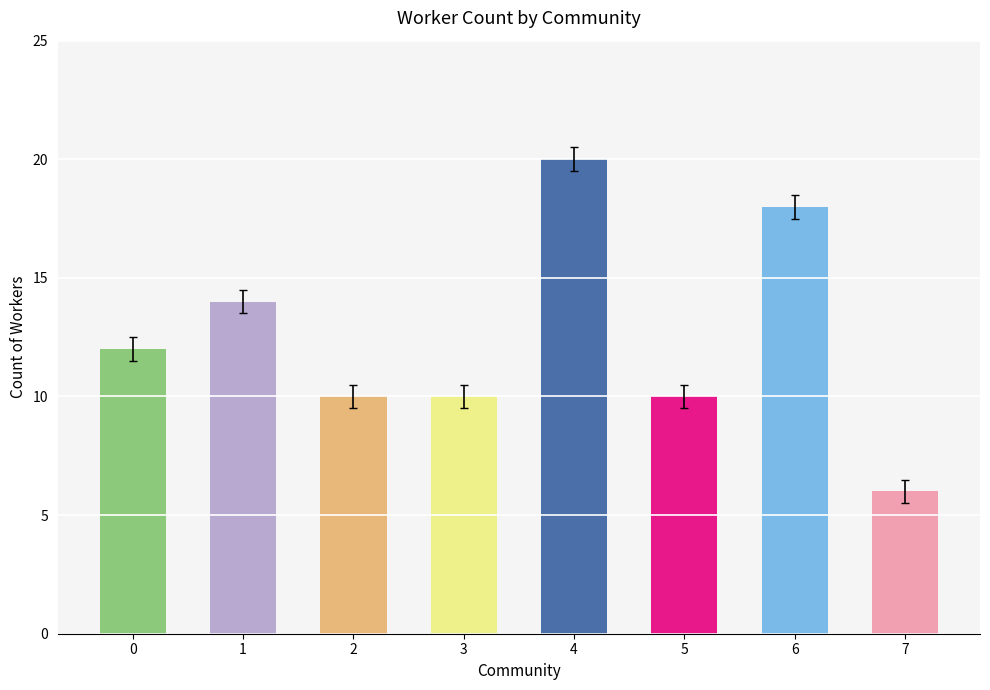

What is the sum of all values?

100